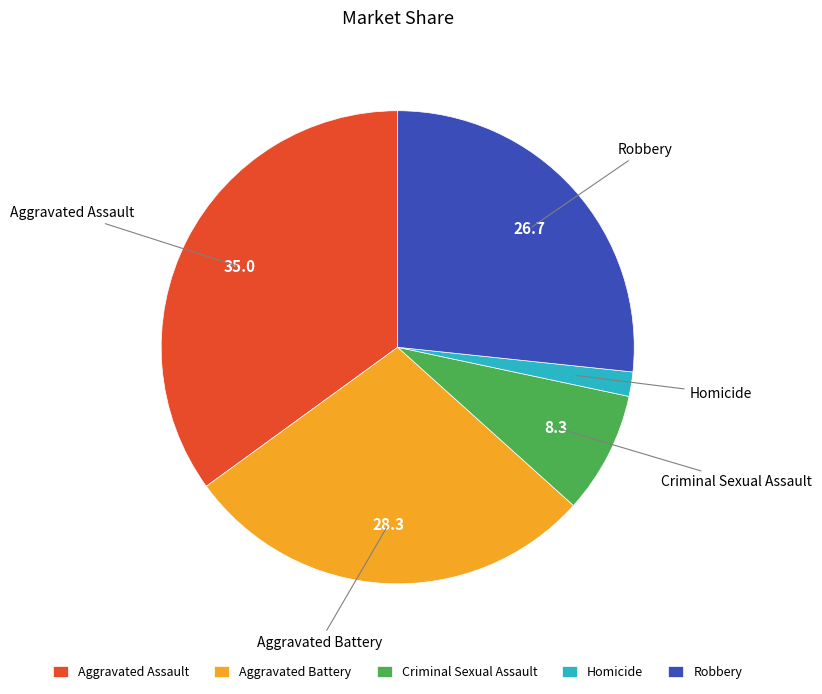

Which slice is the largest?

Aggravated Assault